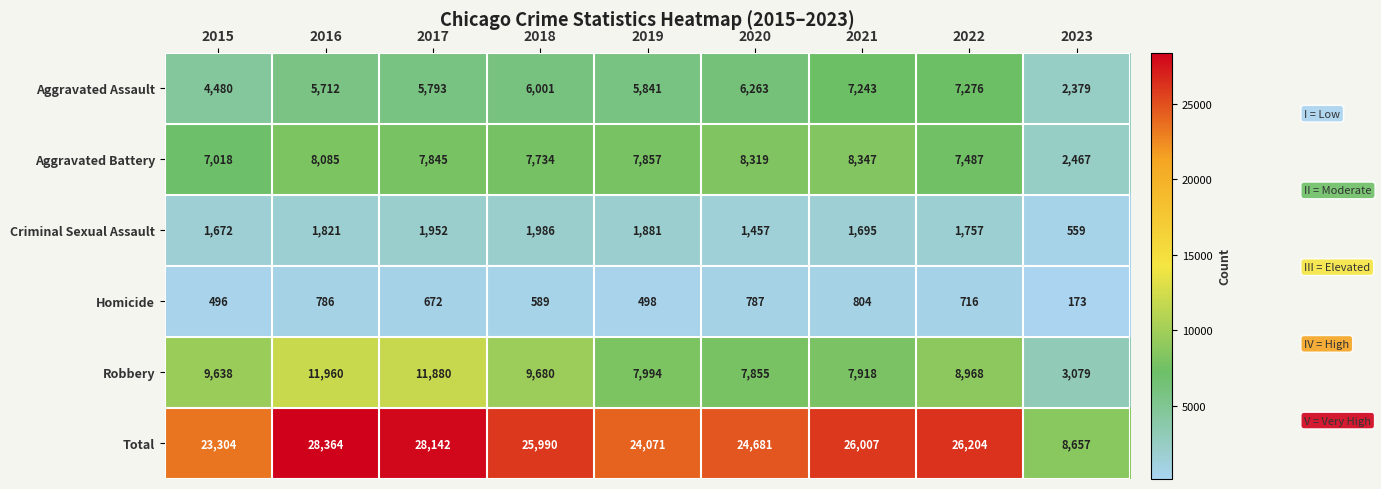

Which series has the largest total across all categories?

Total